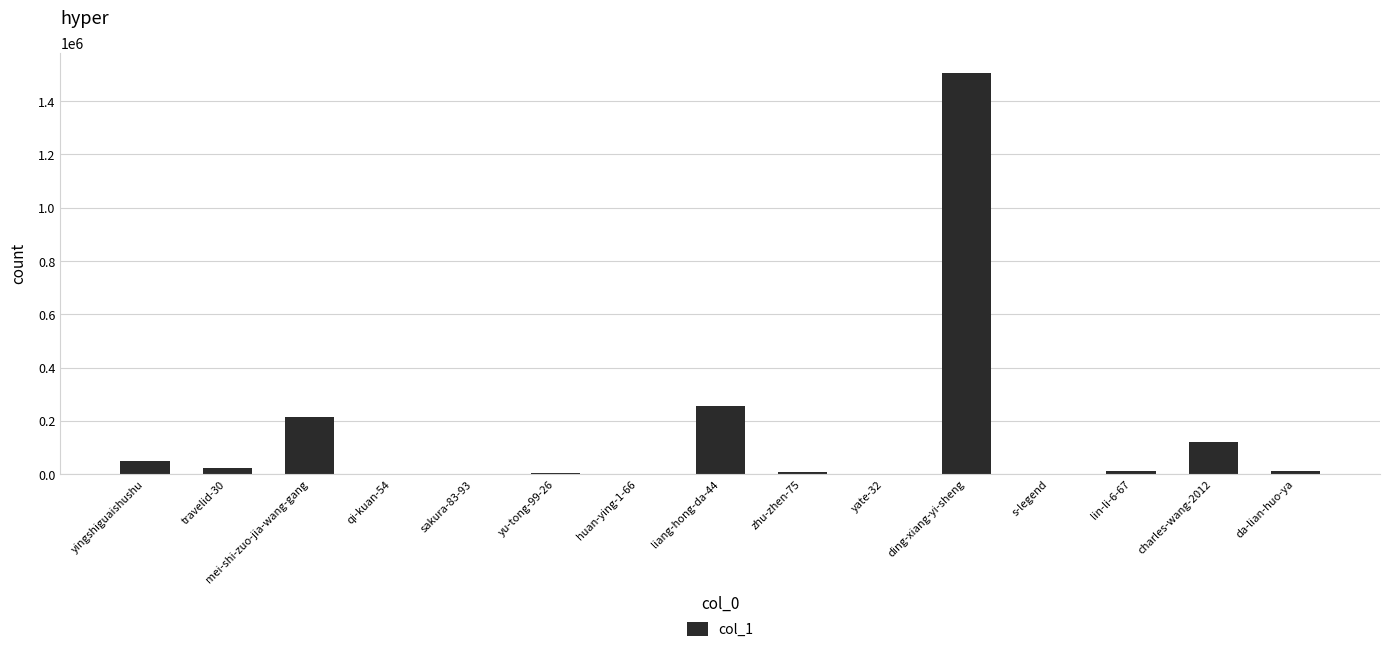

What is the greatest value displayed?

1507017